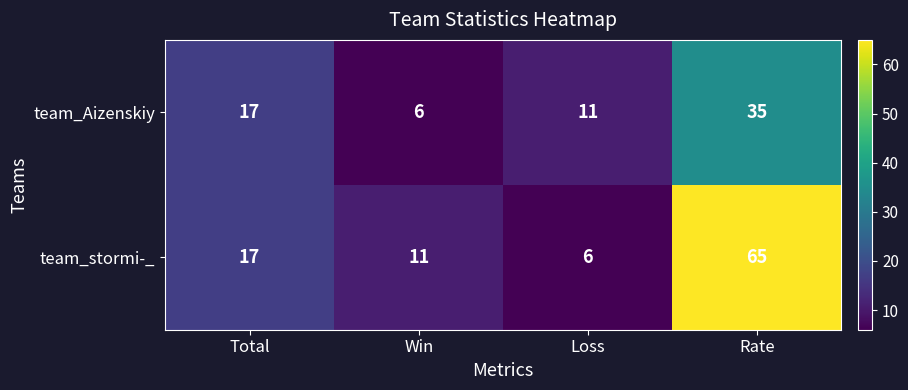

Is it true that team_stormi-_ equals 65 at Rate?

True